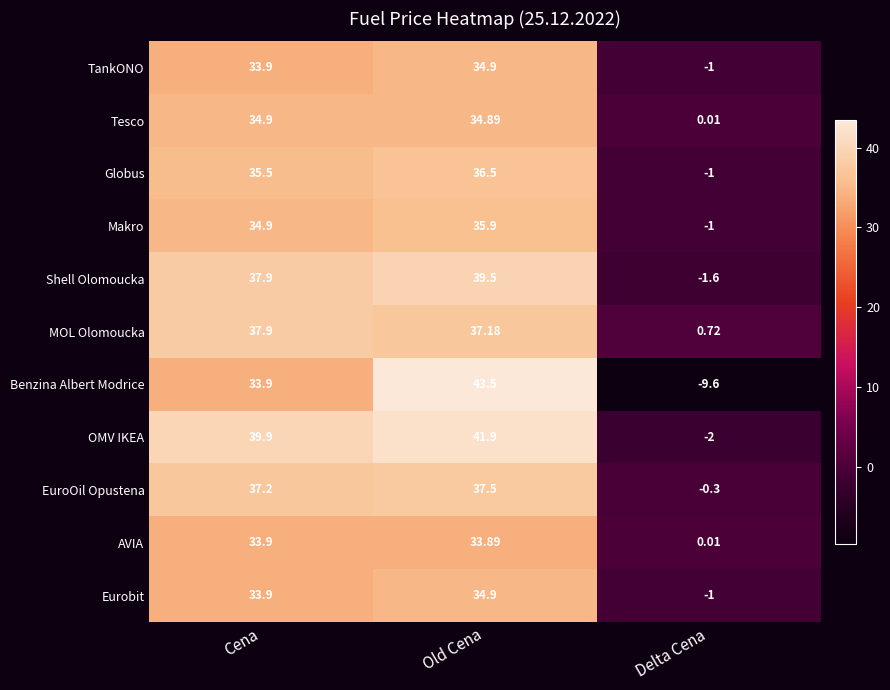

Which category has the highest value in the OMV IKEA series?

Old Cena